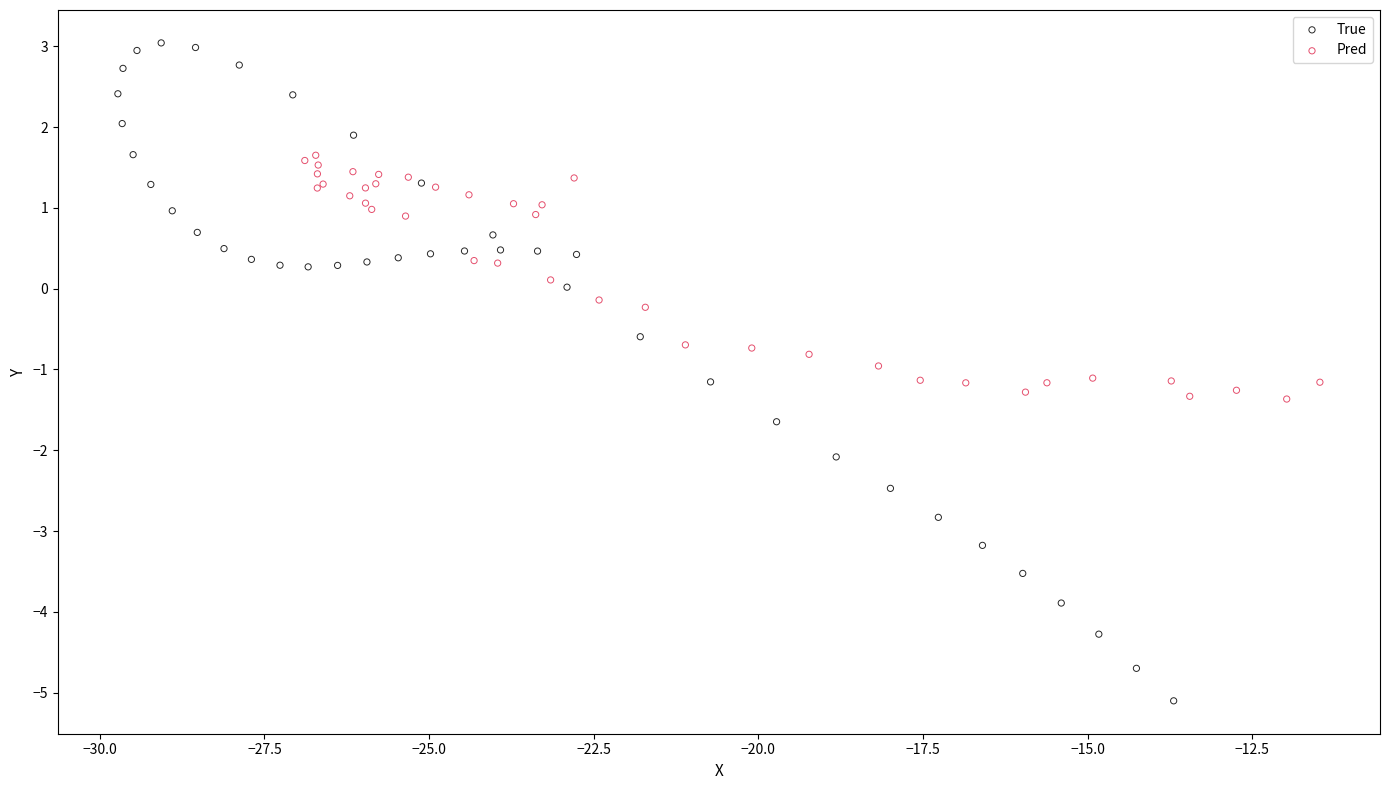

Which series has the largest Y range (max minus min)?

True